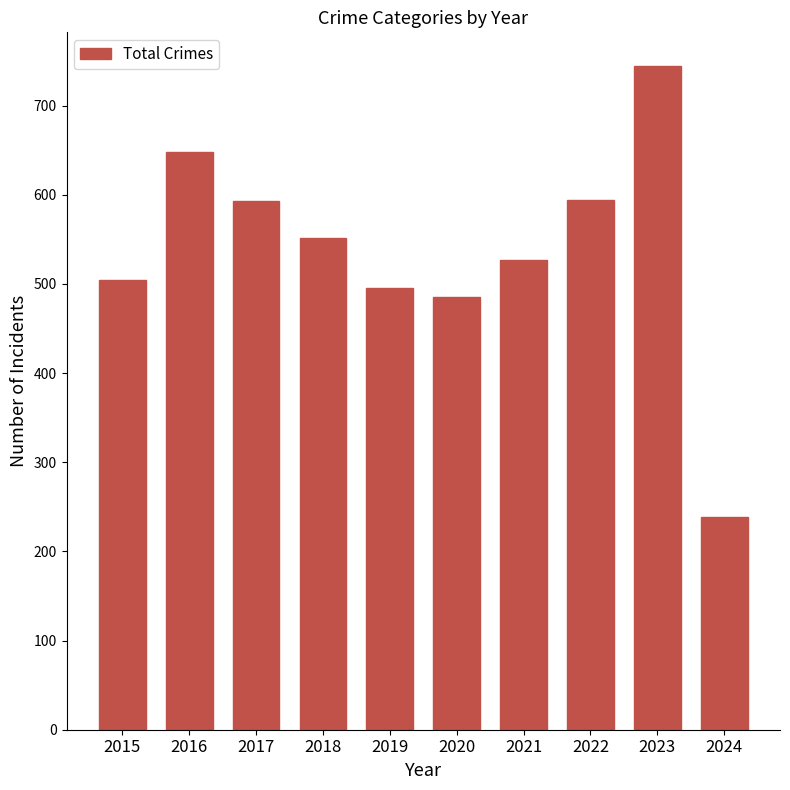

What is the sum of all values?

5384